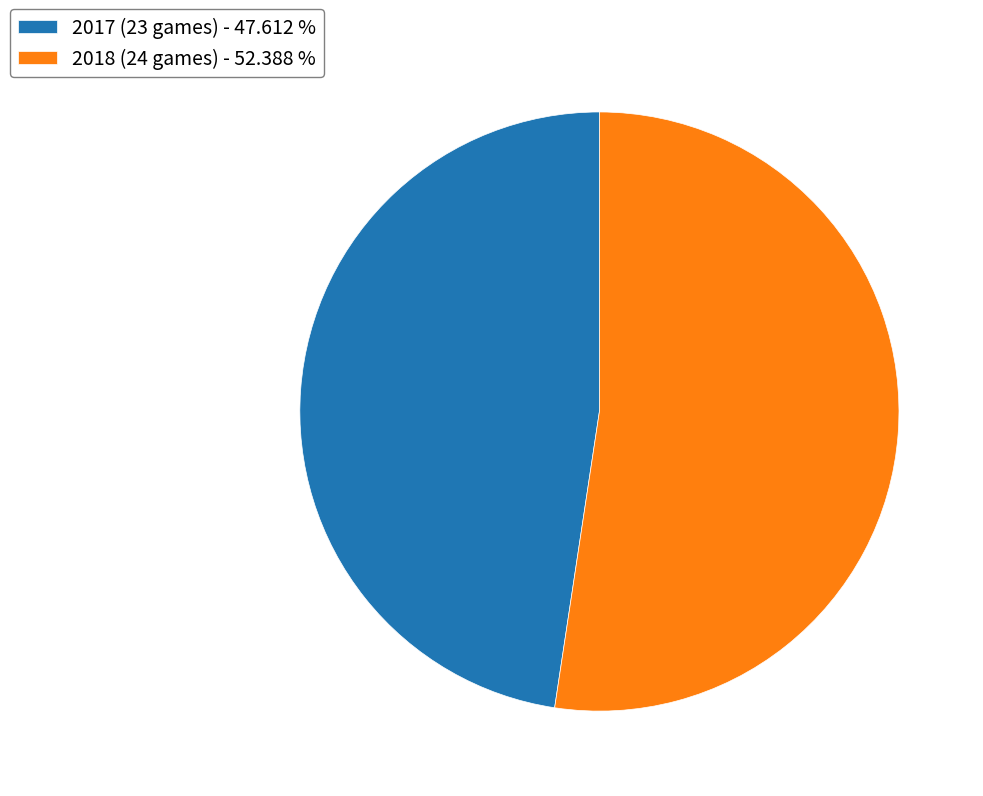

Is the sum of 2017 (23 games) - 47.612 % and 2018 (24 games) - 52.388 % greater than half?

Yes